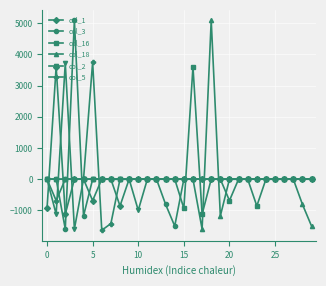

What is the average value of the col_16 series?

-0.1